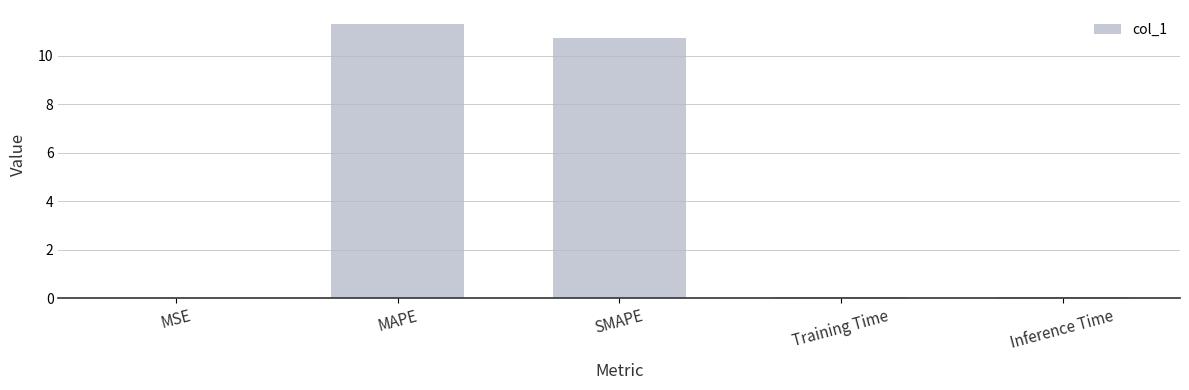

What is the sum of all values?

22.1